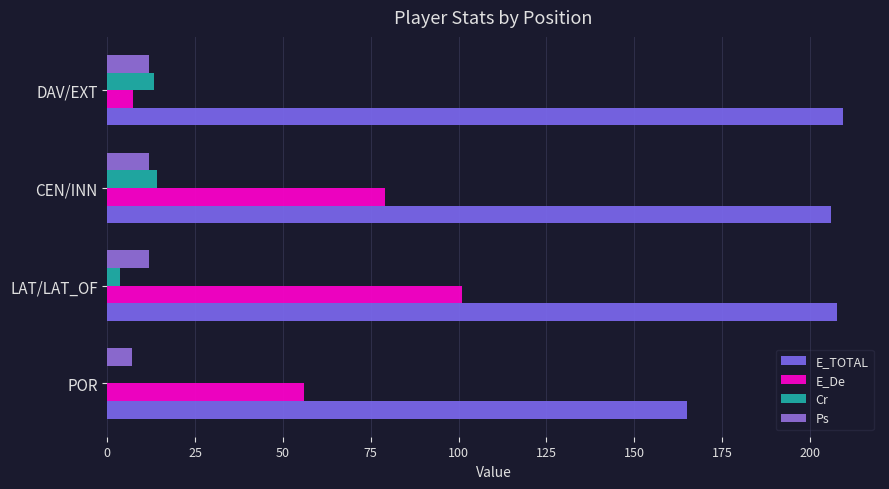

How many distinct data groups are displayed?

4